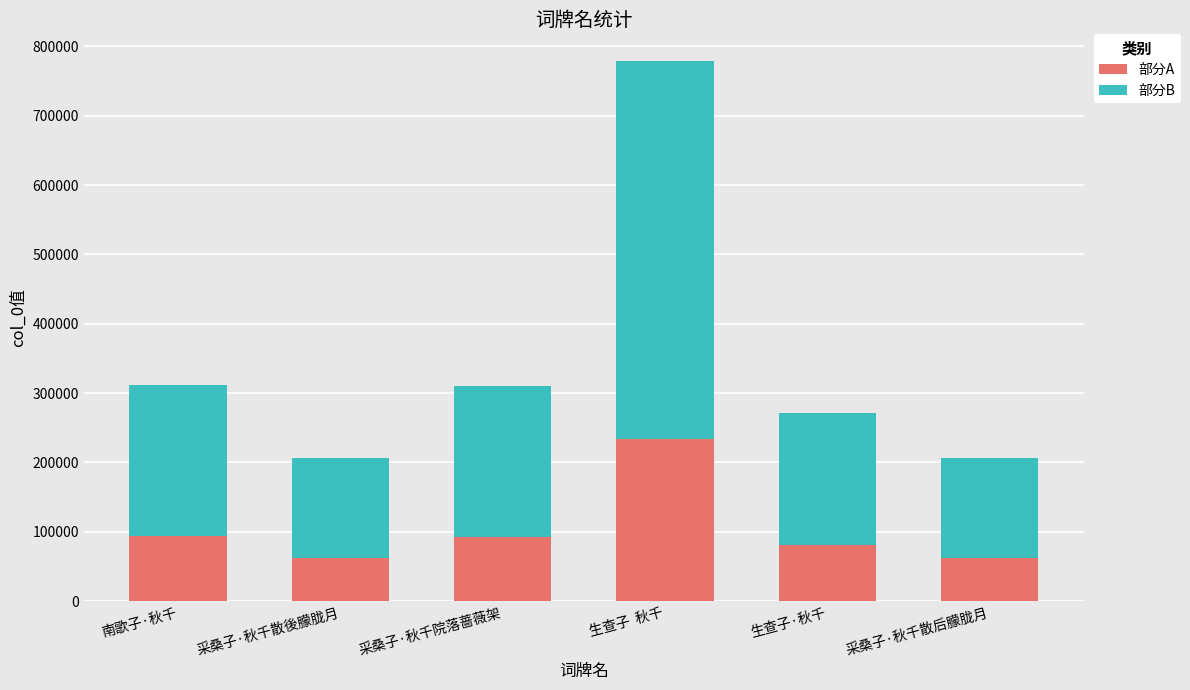

Are the bars horizontal?

No